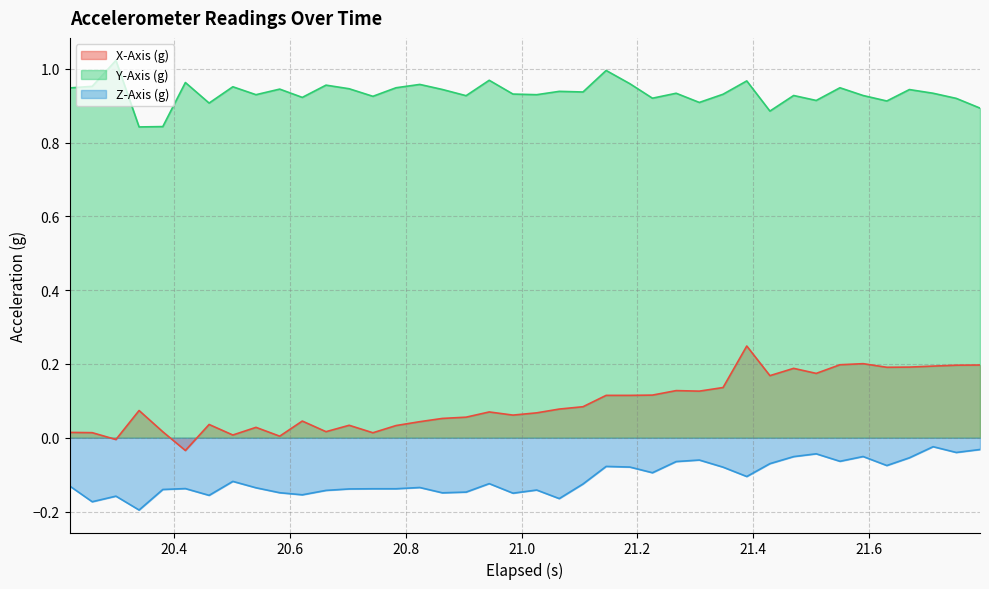

True or false: Z-Axis (g) and X-Axis (g) cross at least once.

False